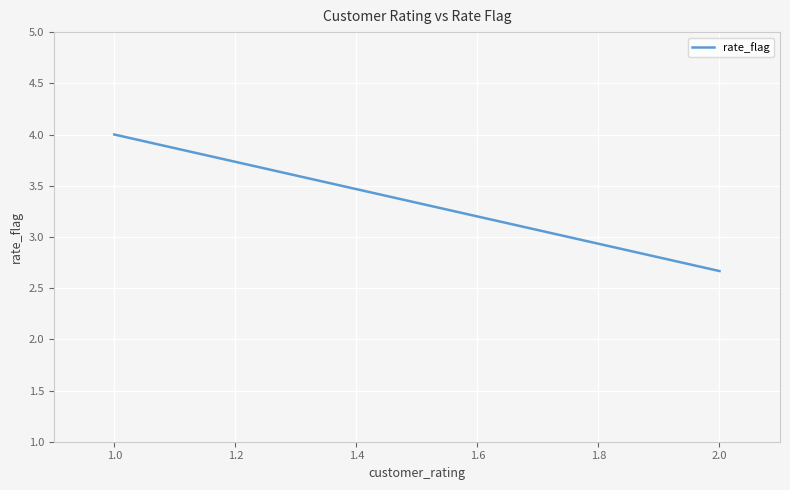

At which label does the data first exceed 3?

1.0